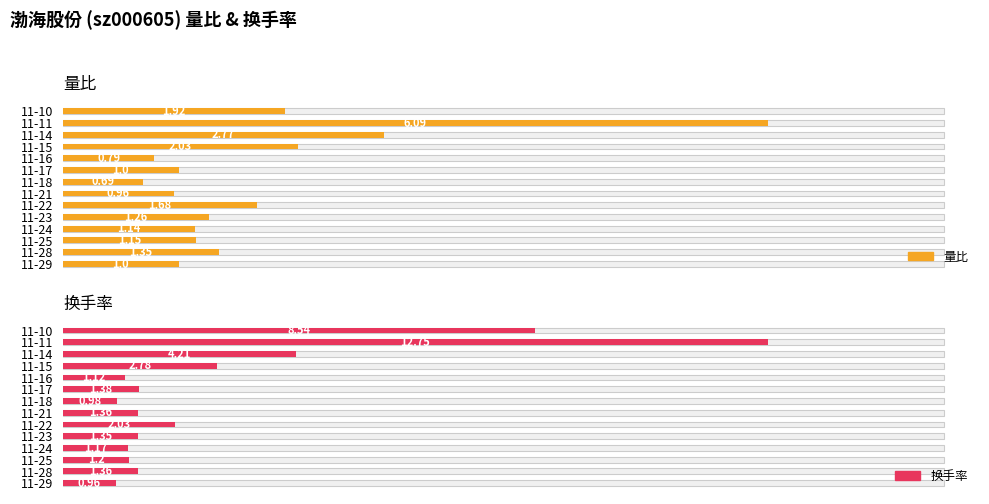

What is the maximum value shown in the chart?

12.8